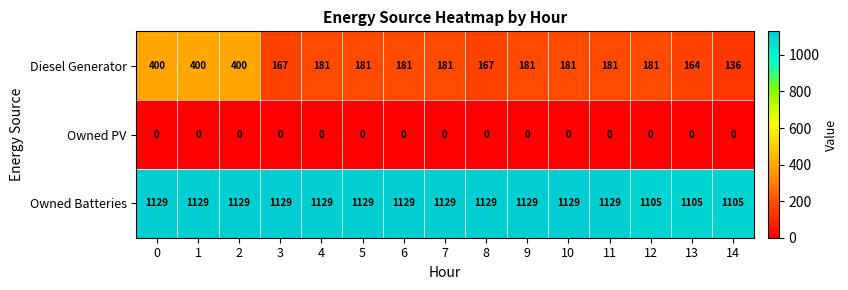

What is the difference between the maximum and second lowest values in the Diesel Generator series?

236